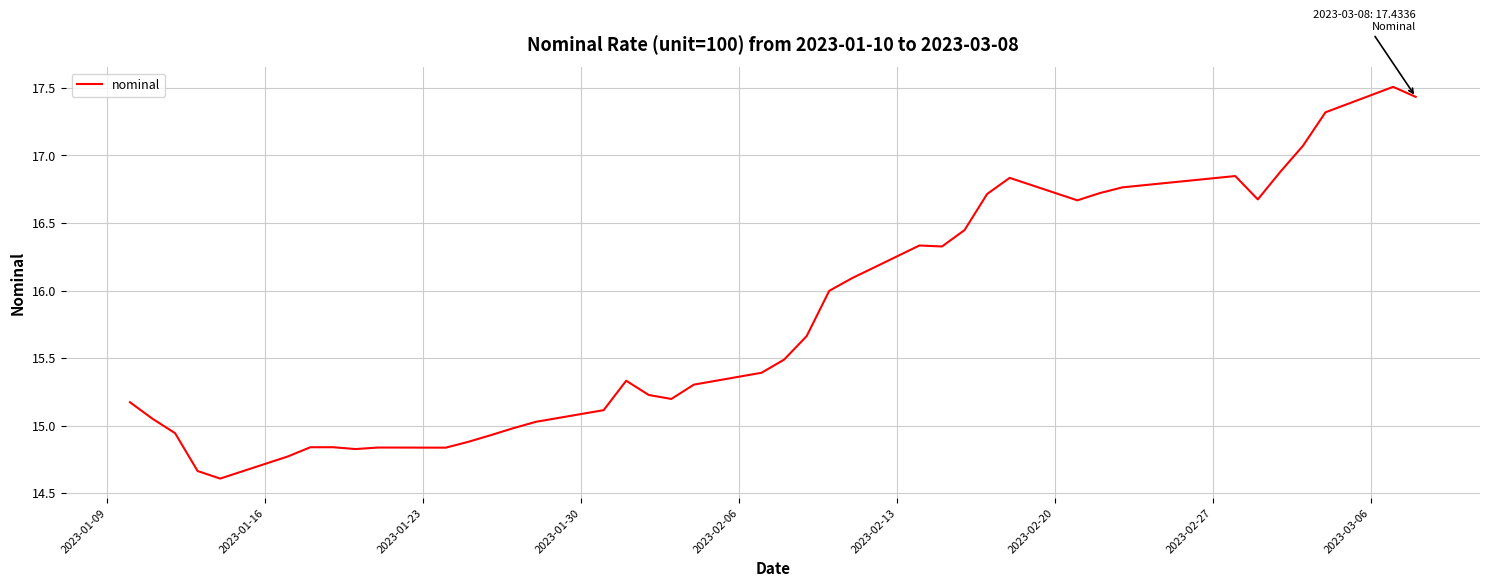

What is the difference between the second highest and second lowest values?

2.8